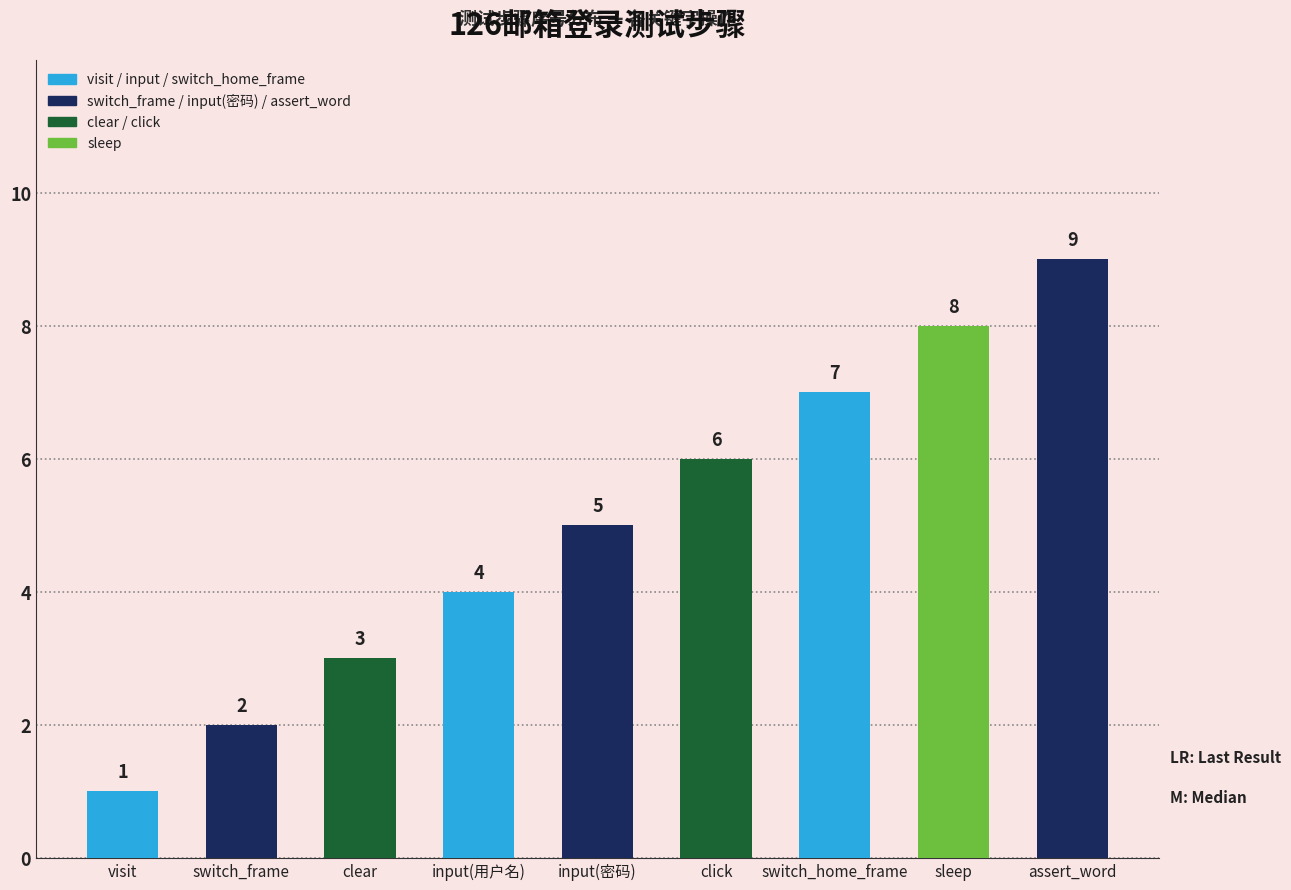

What is the label of the 2nd bar from the right?

sleep